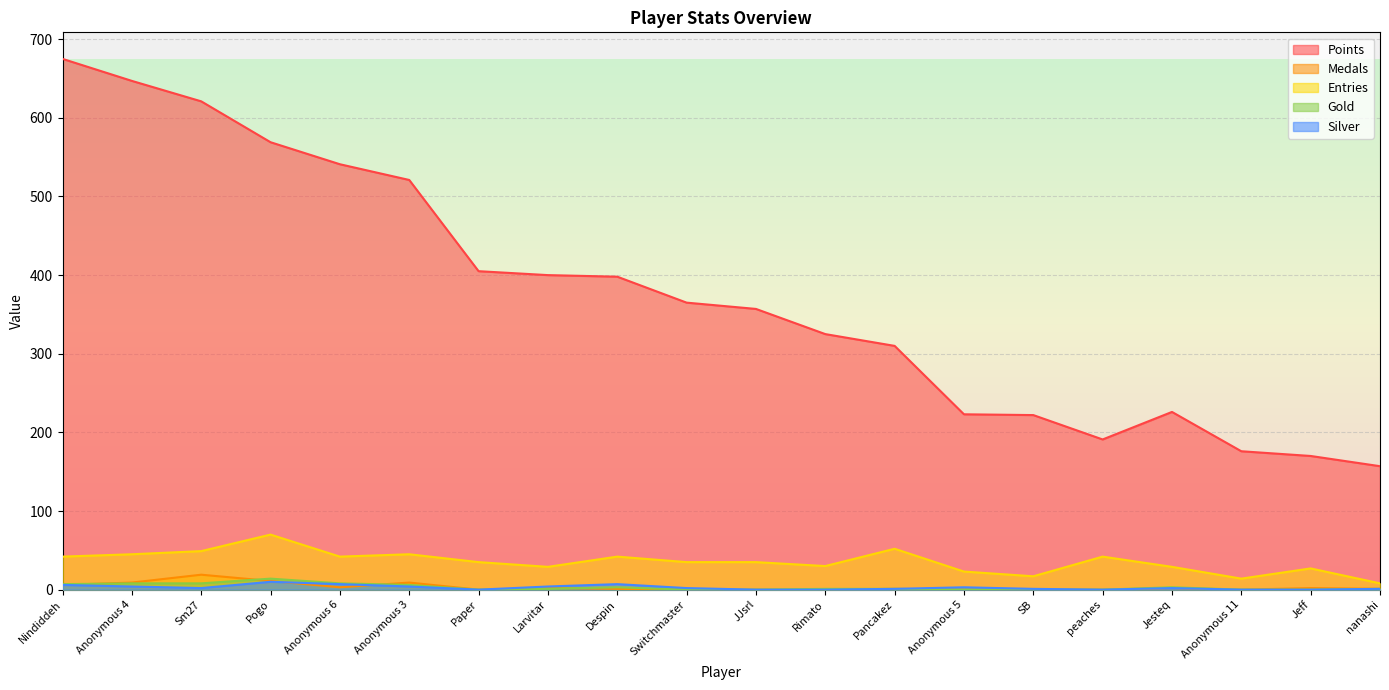

Does the chart display data point markers on the line(s)?

No